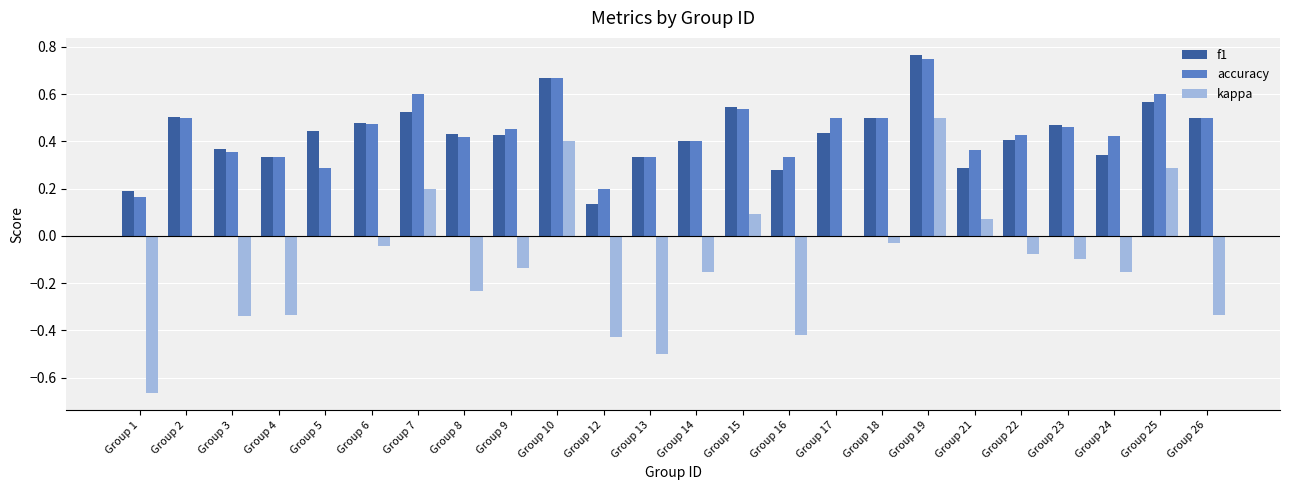

Which series changed the most between Group 17 and Group 26?

kappa